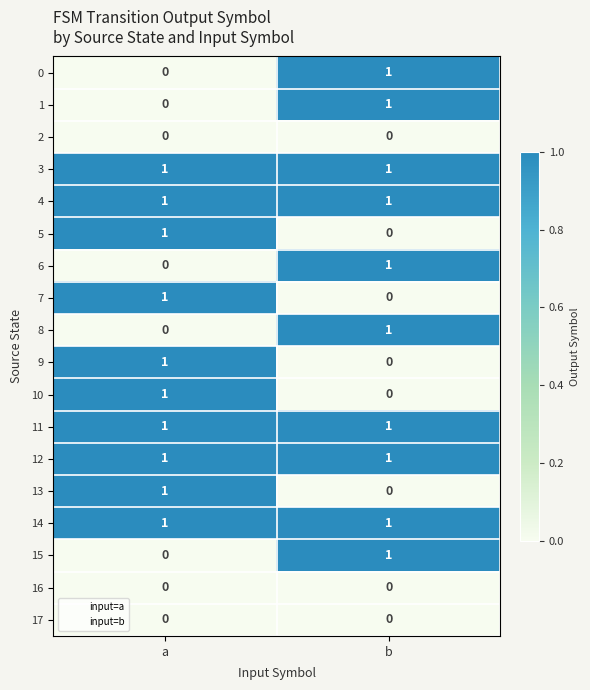

Rank the categories by 10 value from lowest to highest.

b, a